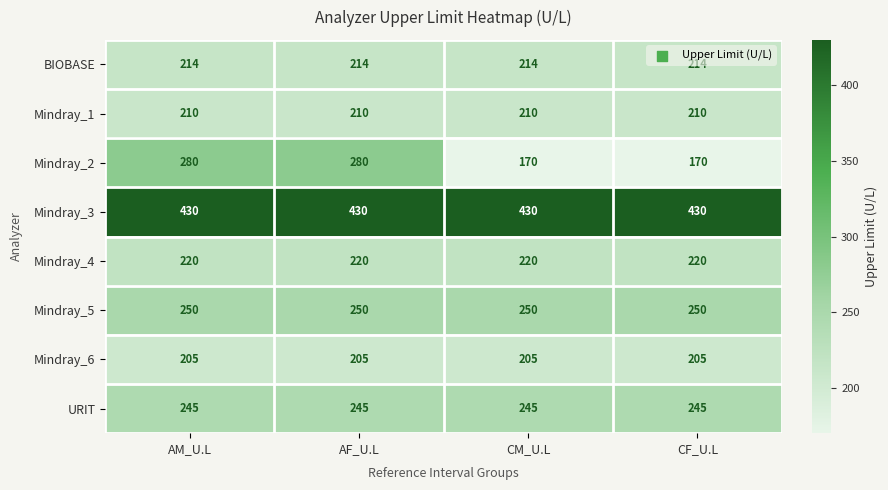

Rank the series by their maximum value, from lowest to highest.

Mindray_6, Mindray_1, BIOBASE, Mindray_4, URIT, Mindray_5, Mindray_2, Mindray_3